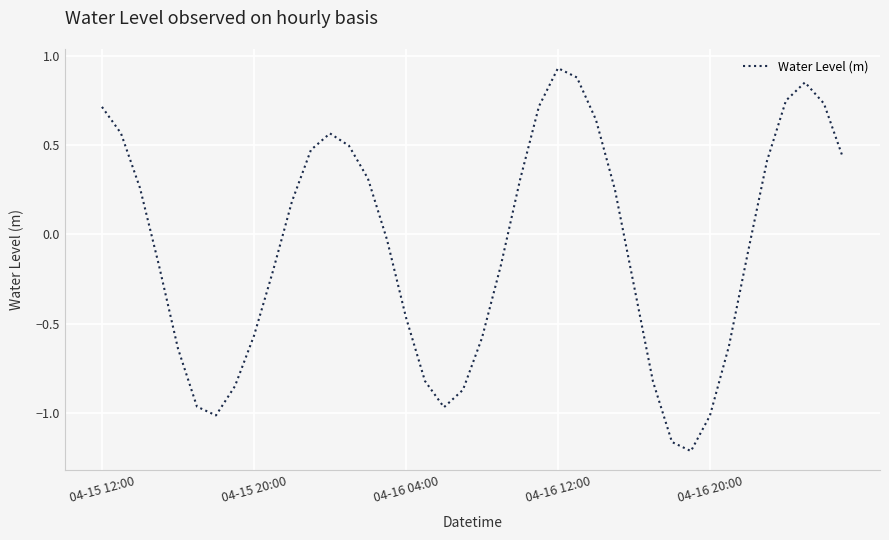

What is the difference between the maximum and minimum values?

2.1